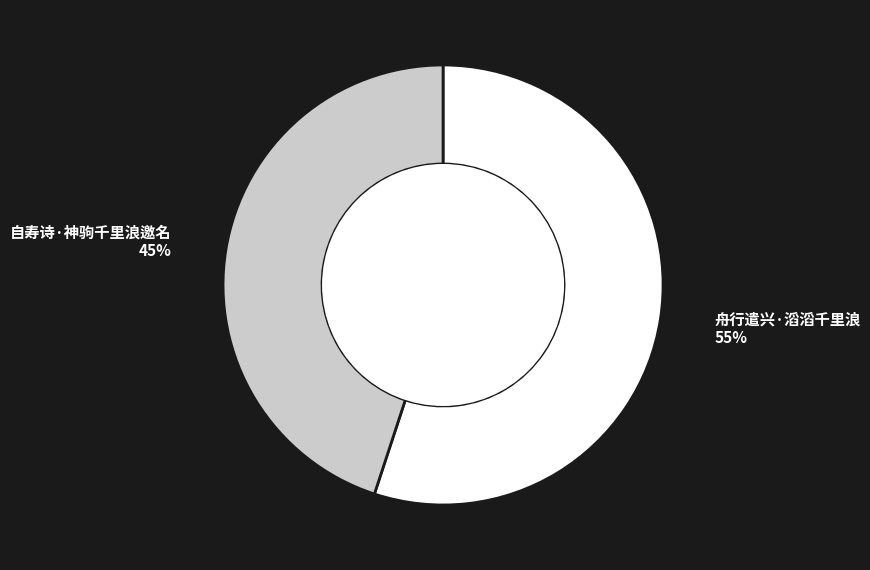

Combined, do 舟行遣兴·滔滔千里浪 and 自寿诗·神驹千里浪邀名 account for over 50%?

Yes